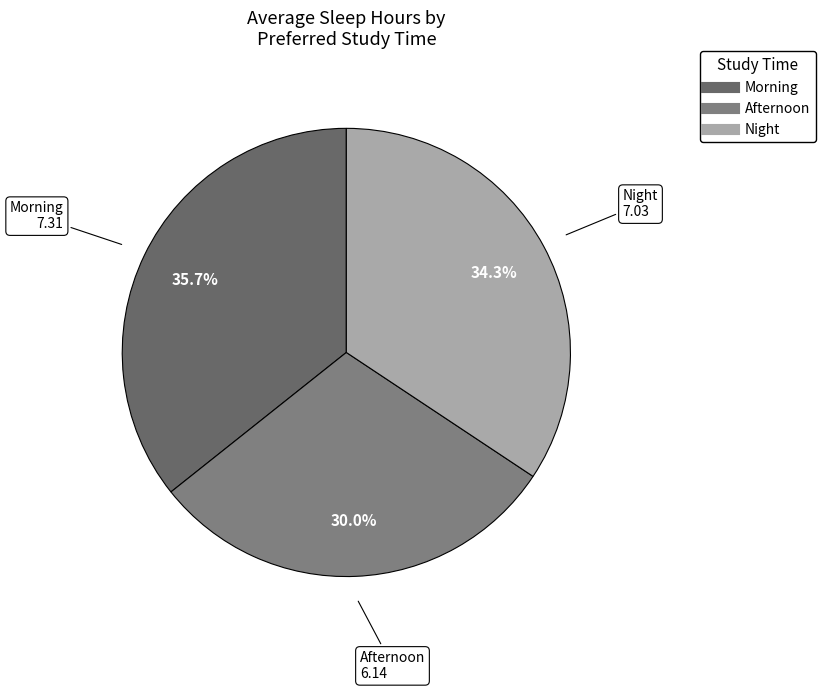

To the nearest percent, what is the difference between the largest and smallest slice percentages?

6%